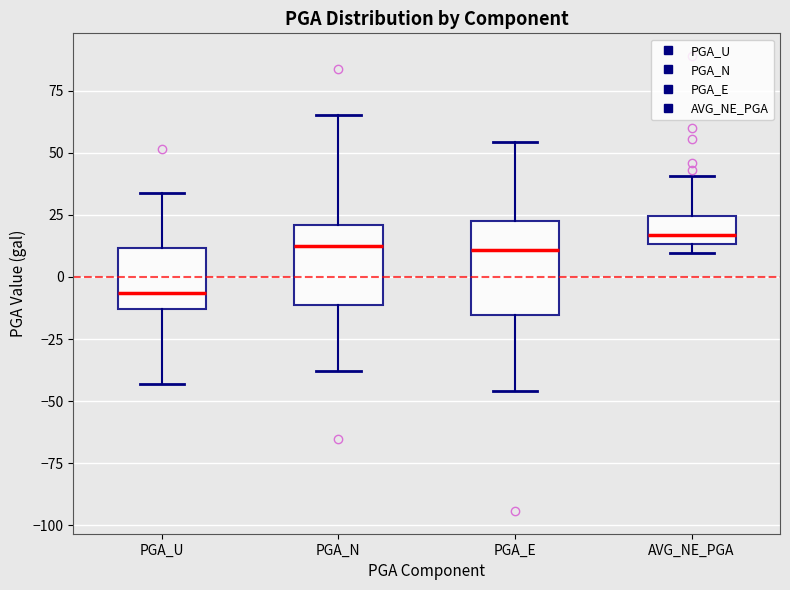

Reading left to right, read every box against the y-axis: the position of its median line, the range the box covers, and the ends of its whiskers. The values are not printed on the chart, so give them approximately, as read against the axis.

PGA_U: median -5, box -15 to 10, whiskers -45 to 35
PGA_N: median 15, box -10 to 20, whiskers -40 to 65
PGA_E: median 10, box -15 to 25, whiskers -45 to 55
AVG_NE_PGA: median 15 (just above the box's lower edge), box 15 to 25, whiskers 10 to 40